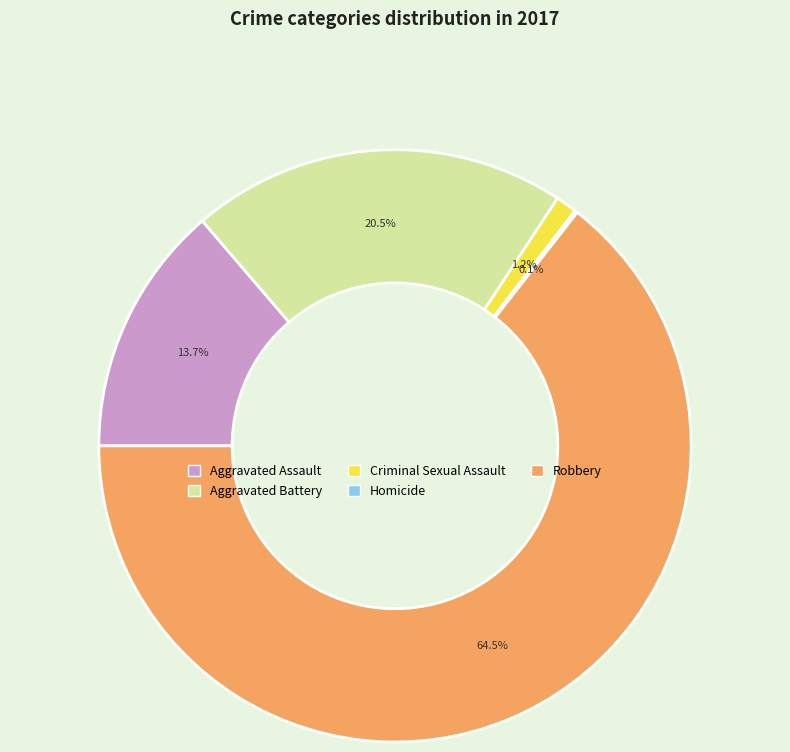

What portion of the pie excludes Aggravated Assault?

86.3%